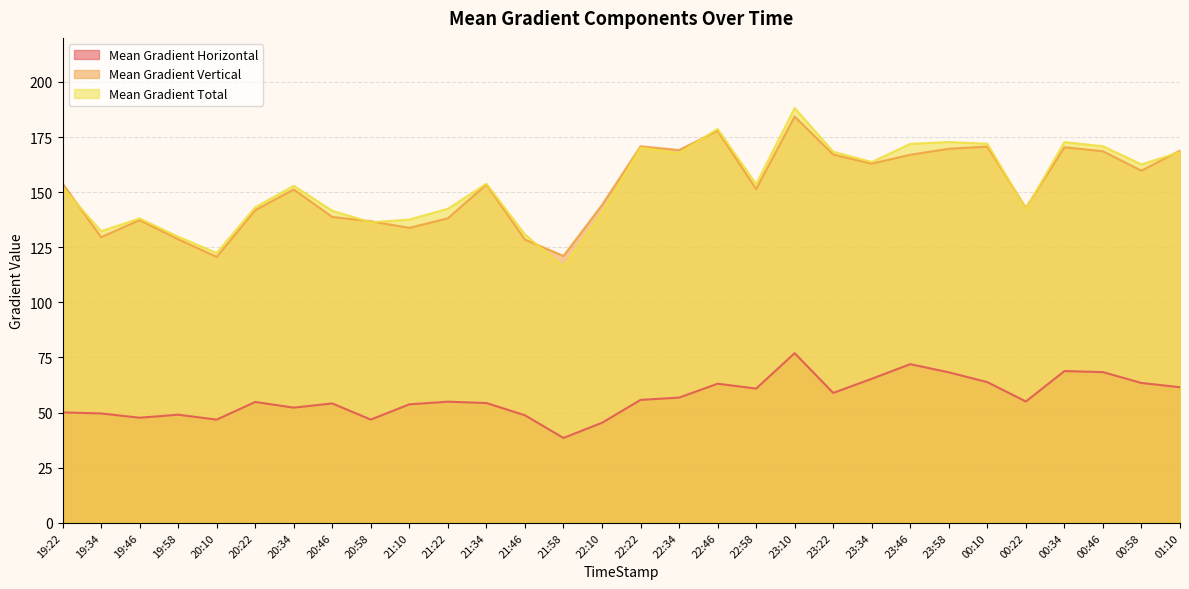

What is the difference between the Mean Gradient Horizontal values at 00:34 and 00:22?

13.8